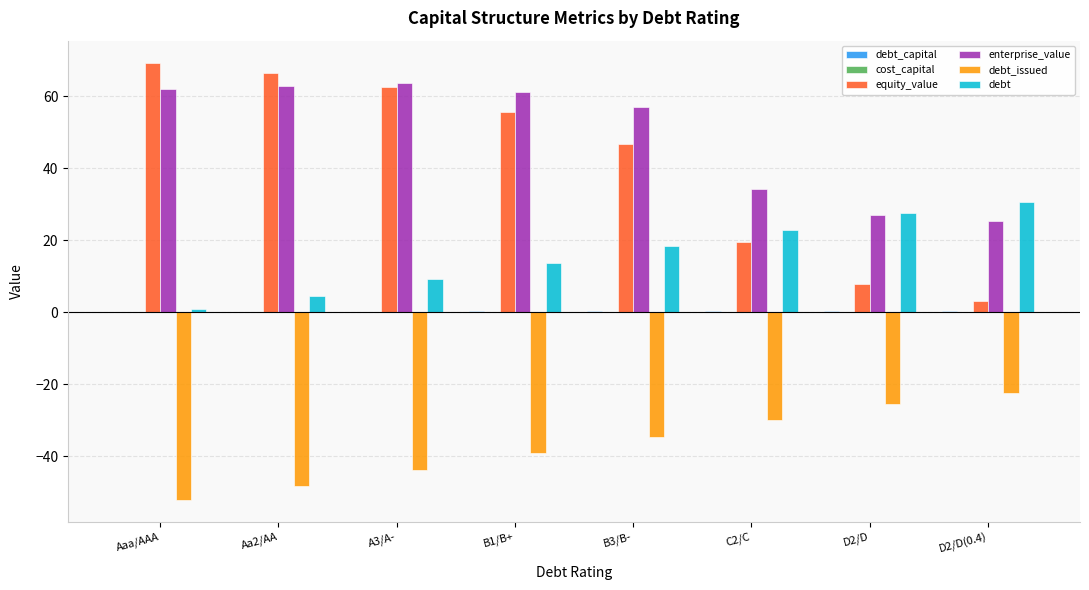

The value of debt at D2/D(0.4) is 51.2. True or false?

False